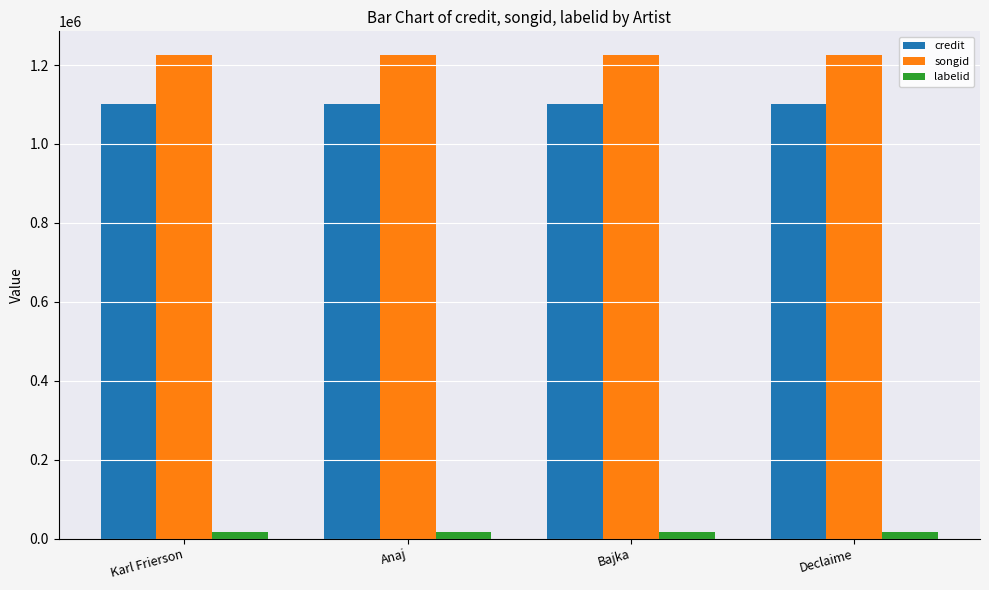

Reading left to right, list all the values displayed in this chart.

credit: 1100453	1100453	1100453	1100453
songid: 1224216	1224216	1224216	1224216
labelid: 15640	15640	15640	15640